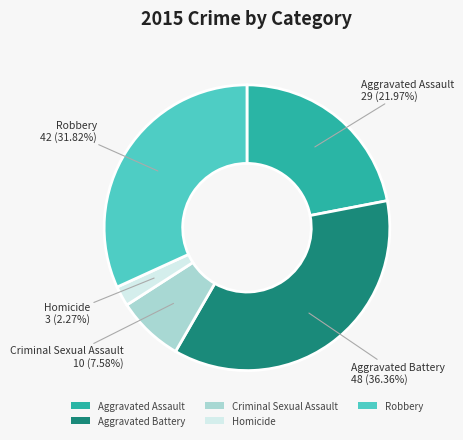

Approximately how many times larger is the value at Aggravated Assault compared to Aggravated Battery?

0.6